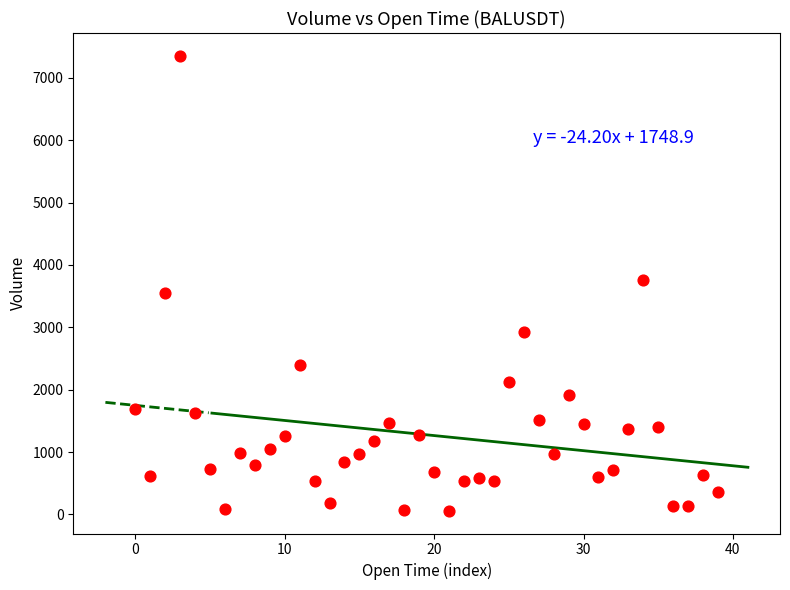

What is the range of Y values (max minus min)?

7293.2